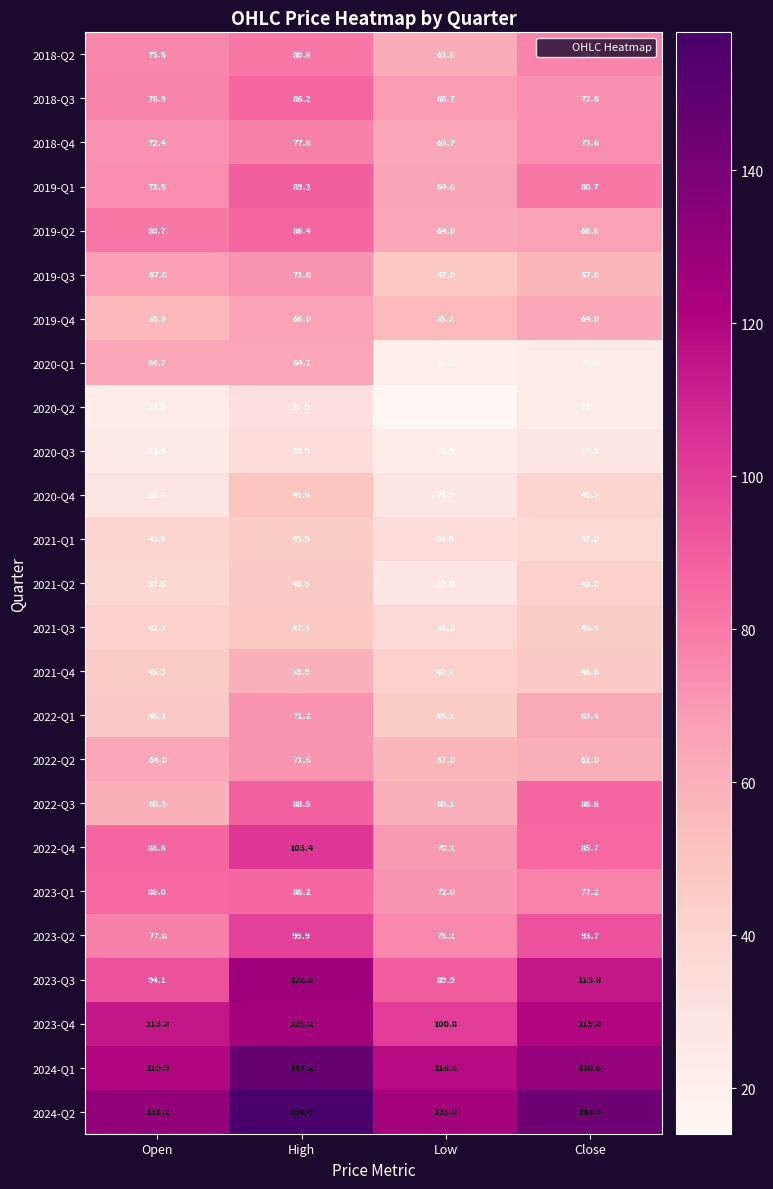

What is the sum of all 2018-Q3 values?

304.4